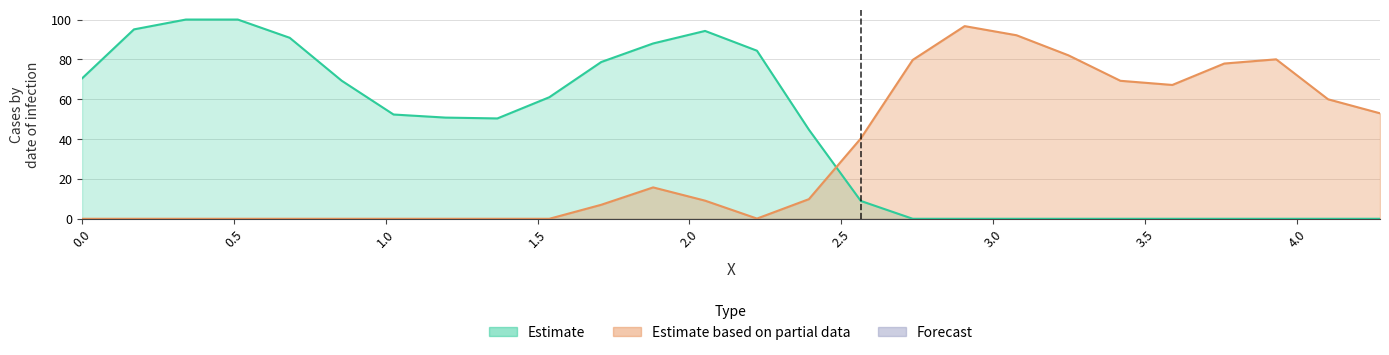

The Y0 series shows 53.3 at 0.34188. True or false?

False